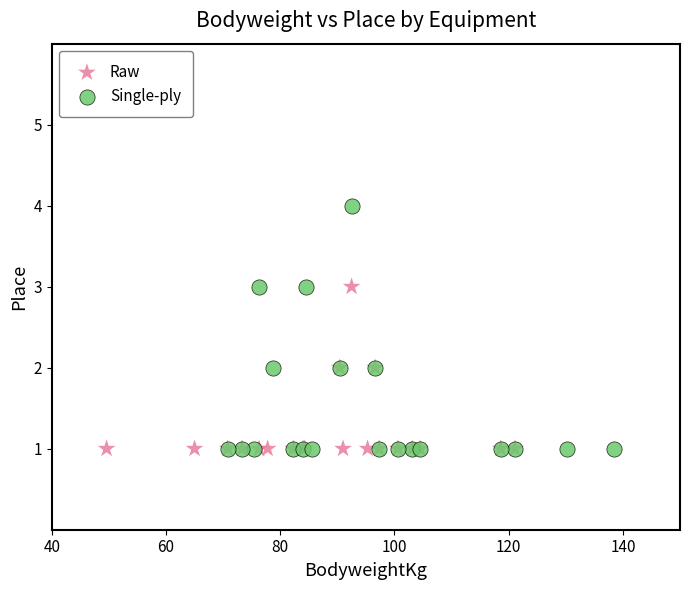

Which series contains the highest Y value?

Single-ply